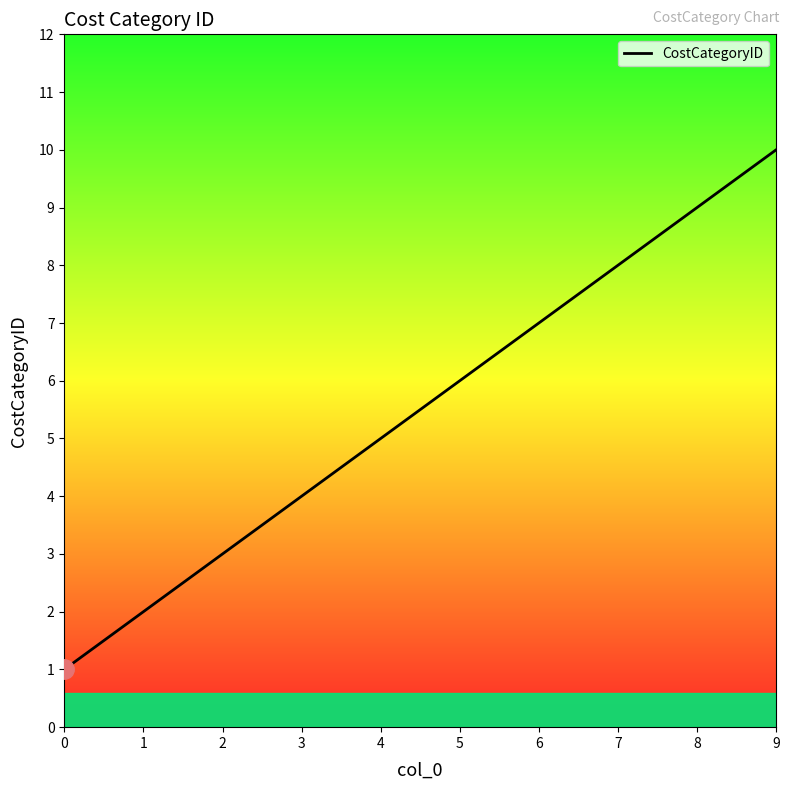

How many lines are shown in the chart?

1